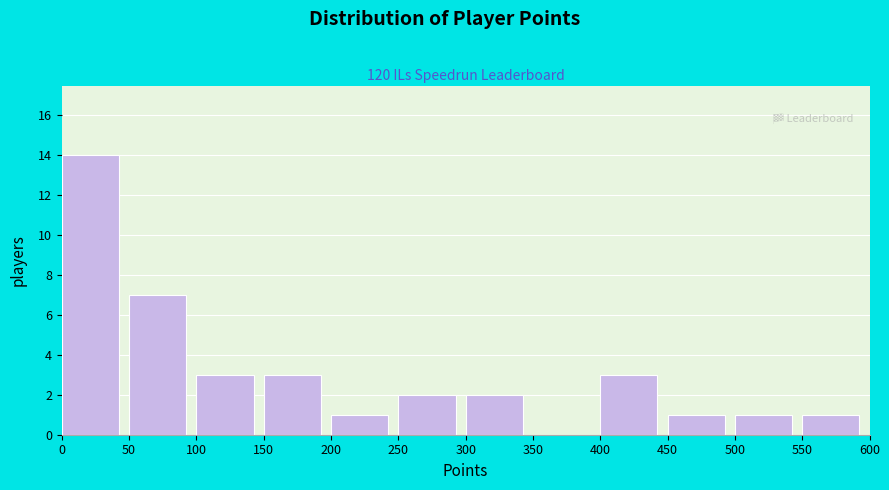

Which range on the x-axis has the tallest bar?

0 to 50